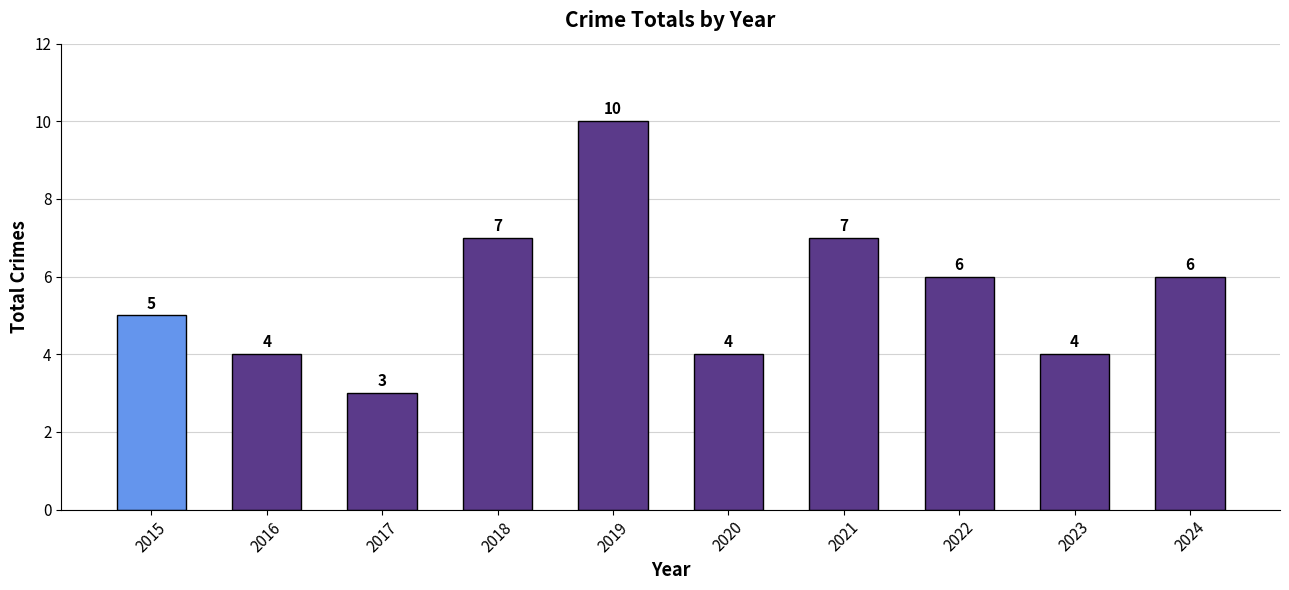

Which category has the highest value across all series?

2019